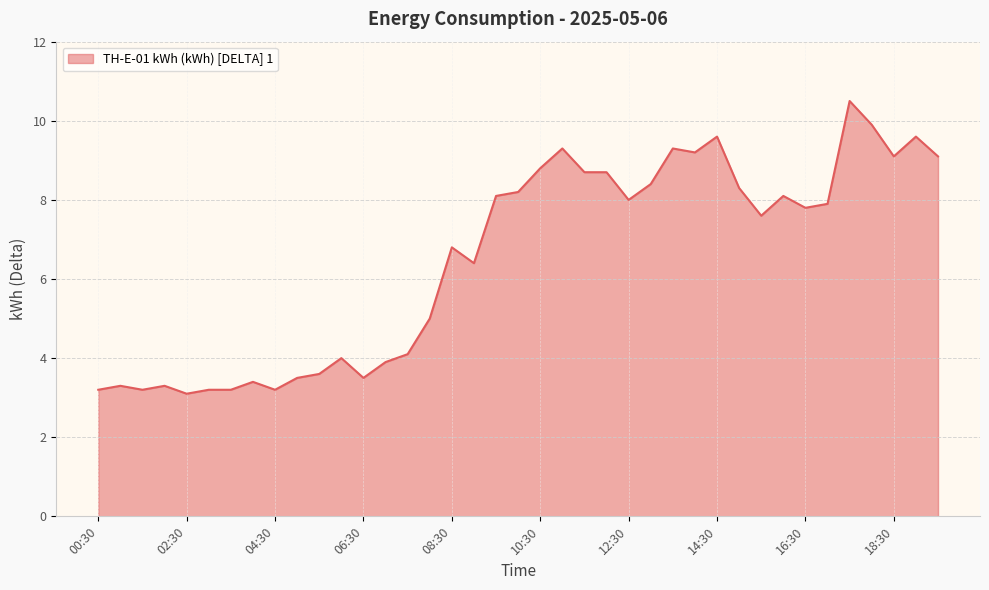

What is the average value?

6.5